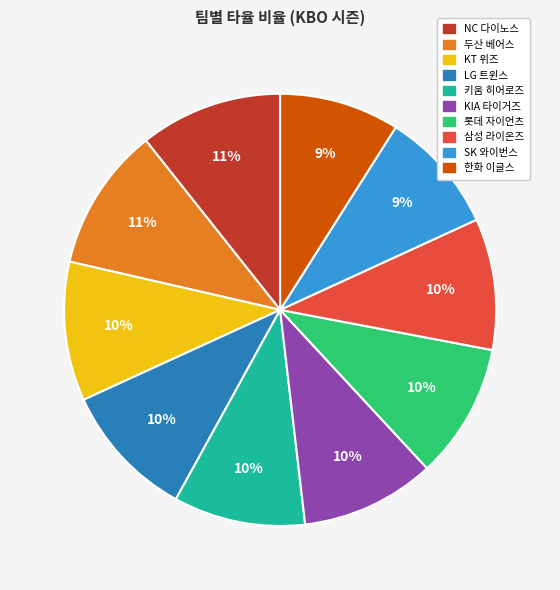

To the nearest percent, what is the difference between the 한화 이글스 and KIA 타이거즈 slice percentages?

1%